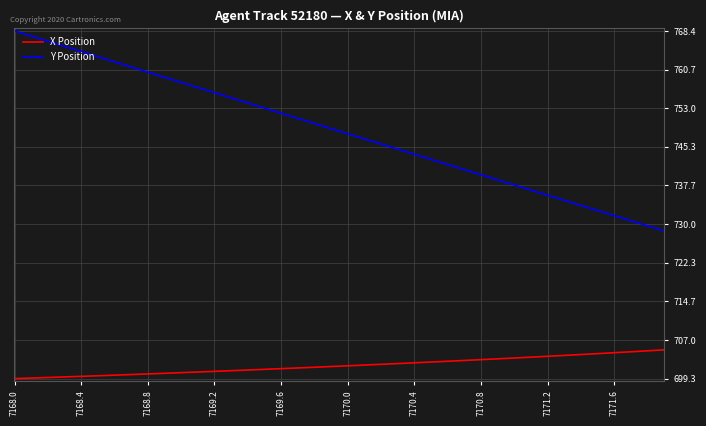

What is the difference between the second highest and minimum values in the X Position series?

5.5